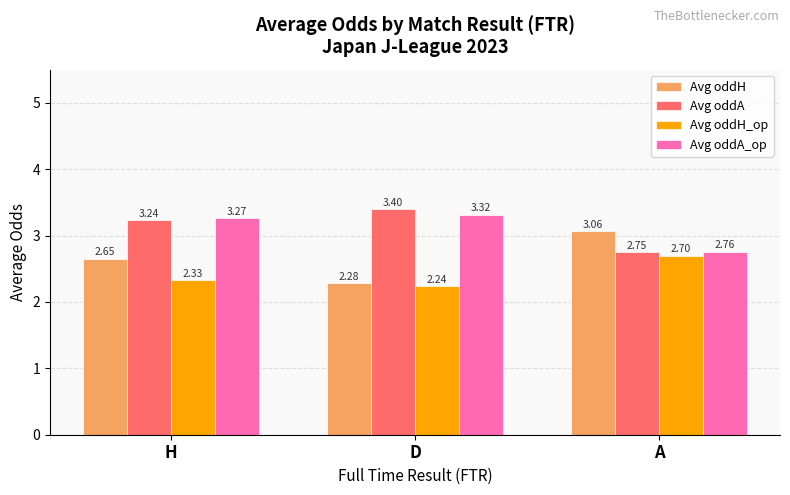

Which series has the largest total across all categories?

Avg oddA